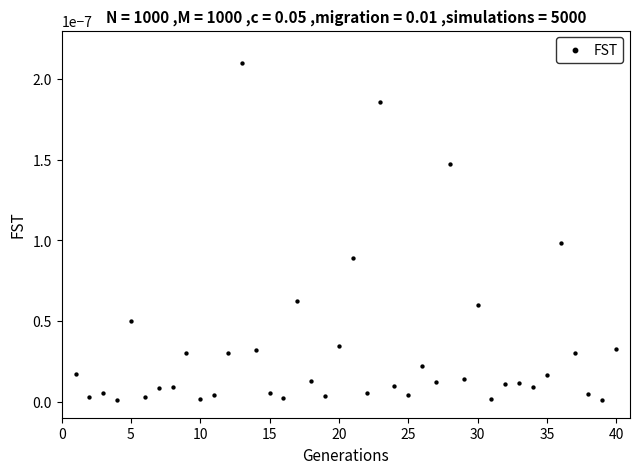

What is the range of X values (max minus min)?

39.0